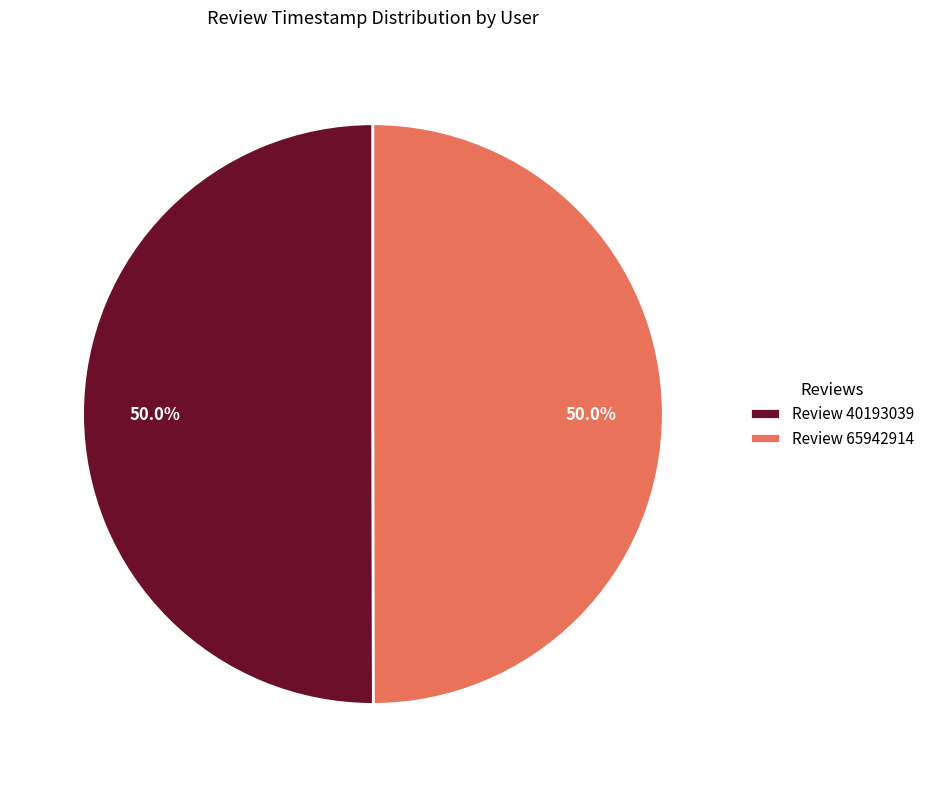

What is the total percentage of Review 40193039 and Review 65942914?

100.0%